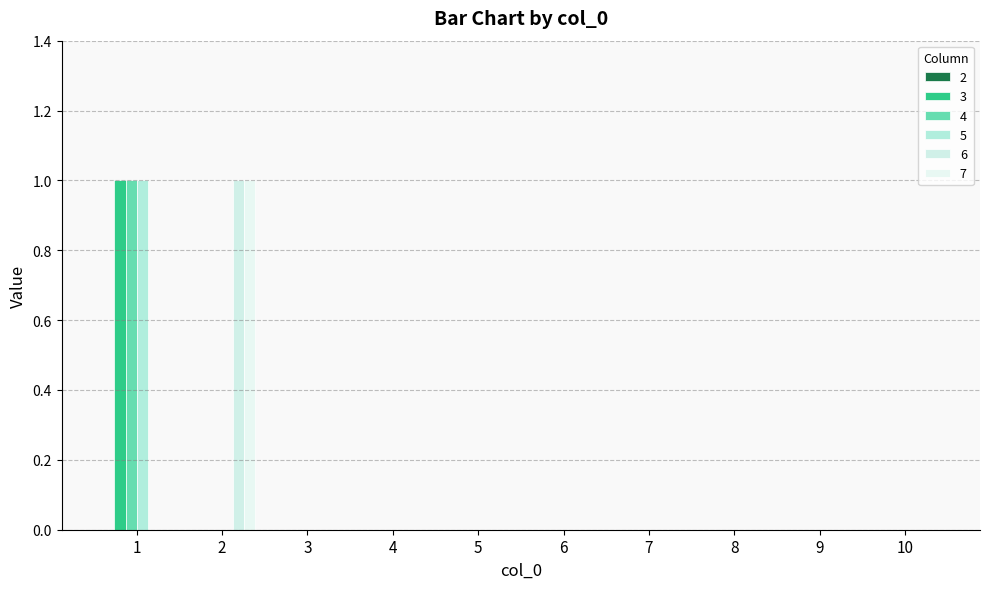

Reading left to right, what are all the values shown in this chart?

3: 1	0	0	0	0	0	0	0	0	0
4: 1	0	0	0	0	0	0	0	0	0
5: 1	0	0	0	0	0	0	0	0	0
6: 0	1	0	0	0	0	0	0	0	0
7: 0	1	0	0	0	0	0	0	0	0